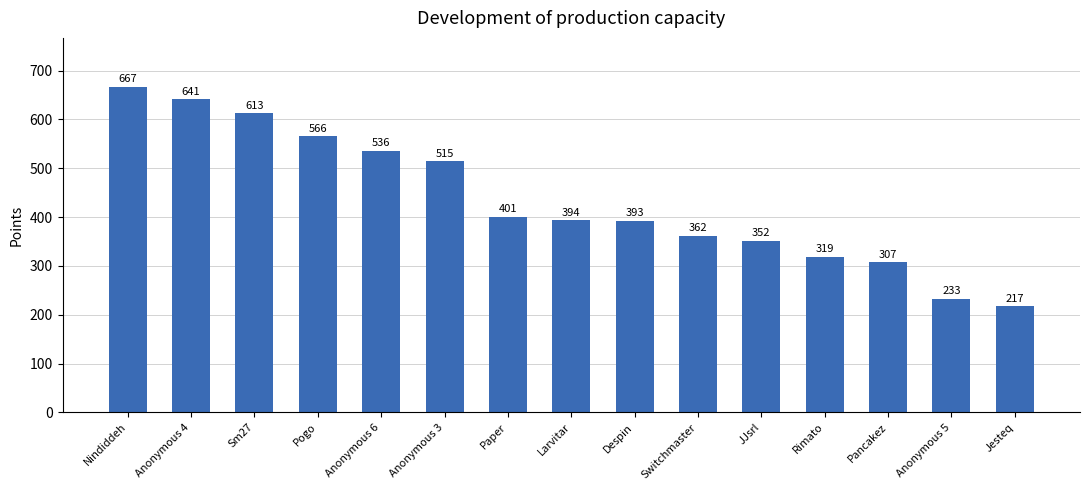

The value at Larvitar is 158. True or false?

False